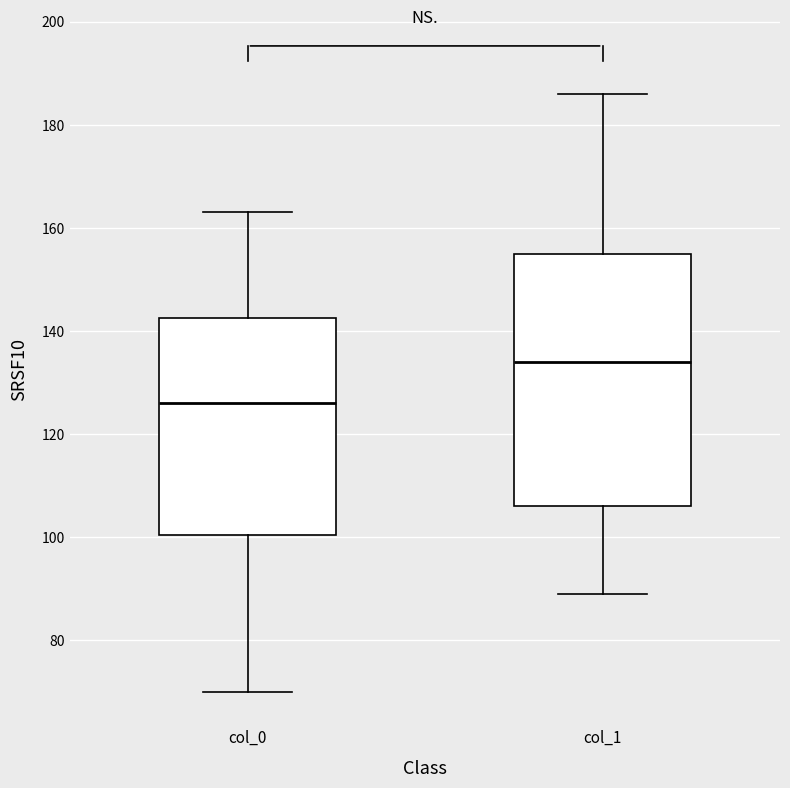

Reading left to right, read every box against the y-axis: the position of its median line, the range the box covers, and the ends of its whiskers. The values are not printed on the chart, so give them approximately, as read against the axis.

col_0: median 126, box 100 to 142, whiskers 70 to 164
col_1: median 134, box 106 to 156, whiskers 90 to 186